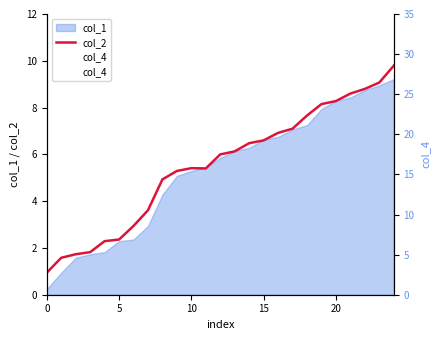

What is the spread (max minus min) of values at 0?

24.1